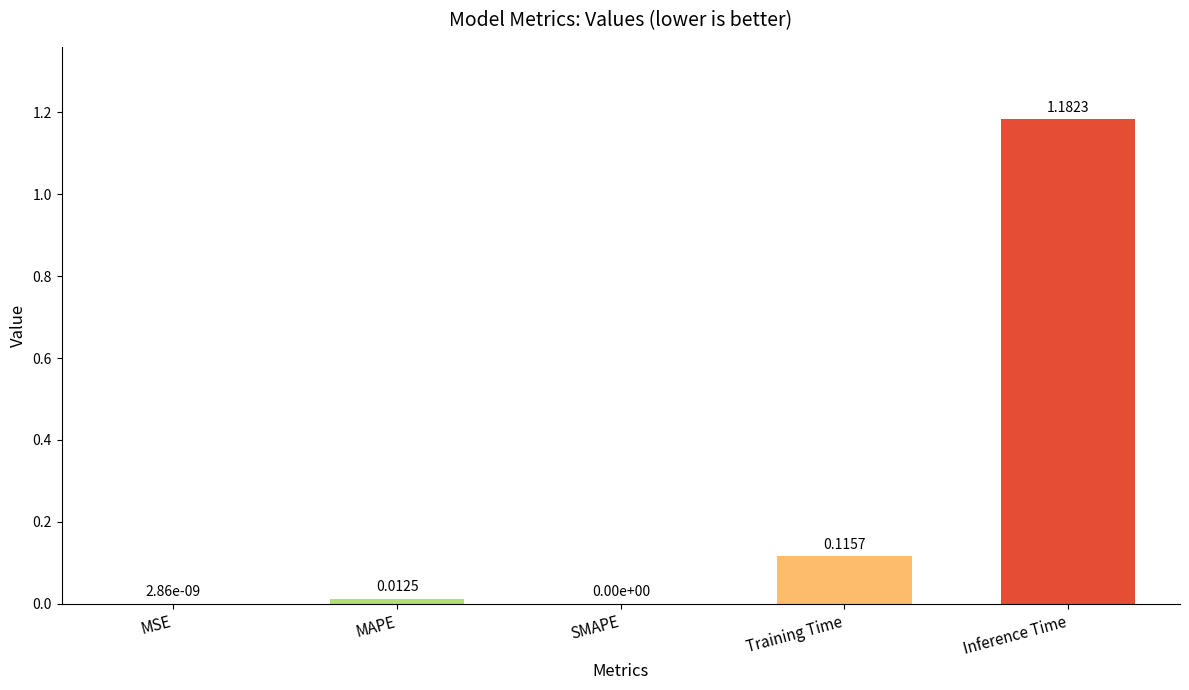

What is the sum of the values at Training Time and Inference Time?

1.3